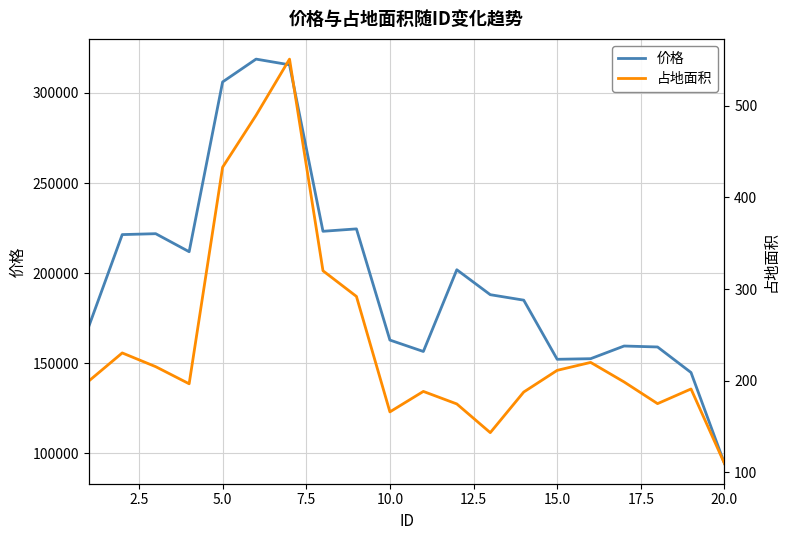

What is the average value of the 价格 series?

198553.3